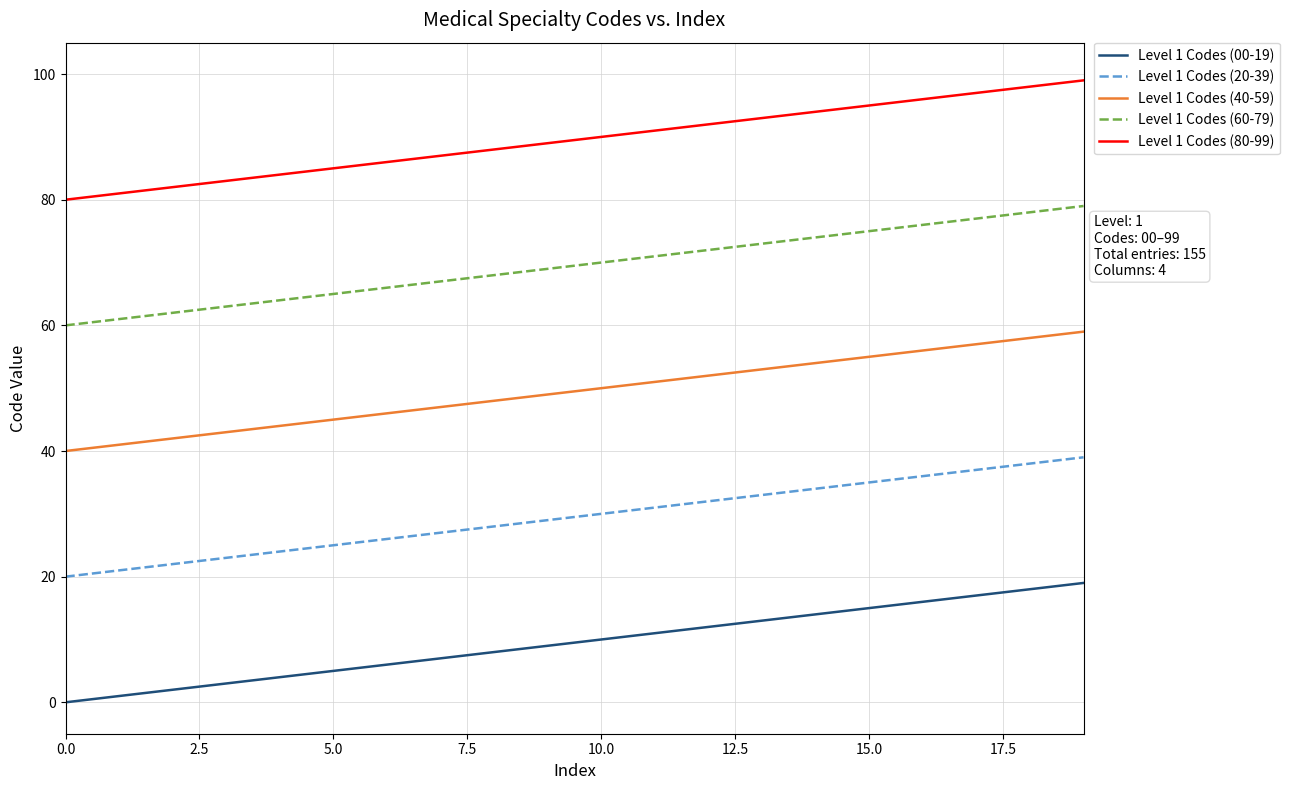

How many series are shown in this chart?

5